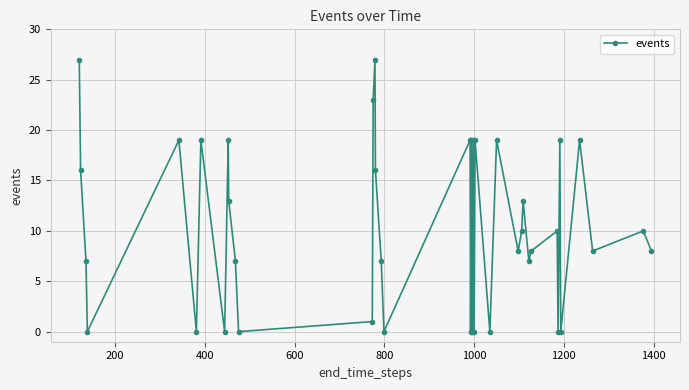

What is the value of the 11th point from the left?

7